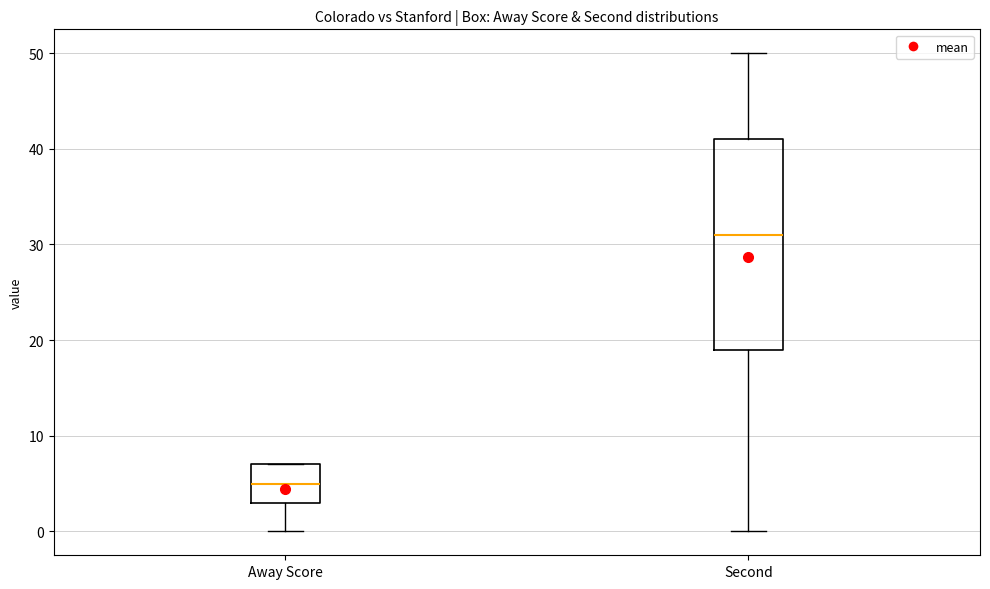

Which box is the tallest, from its lower edge to its upper edge?

Second